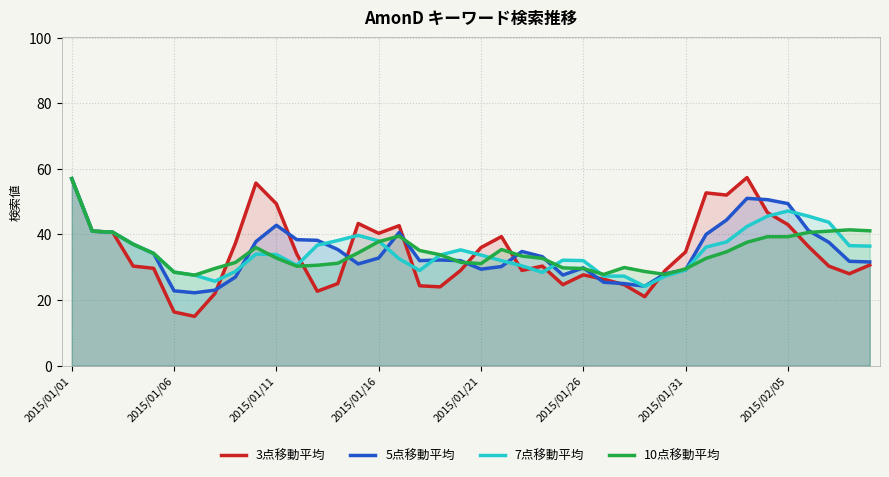

Reading left to right, transcribe all the data shown in this chart.

3点移動平均: 57.0	41.0	40.7	30.3	29.7	16.3	15.0	22.0	37.3	55.7	49.3	34.0	22.7	25.0	43.3	40.3	42.7	24.3	24.0	29.0	36.0	39.3	29.0	30.3	24.7	27.7	26.3	24.7	21.0	29.0	34.7	52.7	52.0	57.3	46.7	43.0	36.3	30.3	28.0	30.7
5点移動平均: 57.0	41.0	40.7	37.0	34.2	22.8	22.2	23.0	27.0	37.8	42.8	38.4	38.2	35.4	31.0	32.8	40.6	32.0	32.2	32.0	29.4	30.2	34.8	33.2	27.6	29.8	25.4	25.0	24.2	28.0	29.2	40.0	44.4	51.0	50.6	49.4	41.2	37.6	31.8	31.6
7点移動平均: 57.0	41.0	40.7	37.0	34.2	28.5	27.6	25.7	28.7	34.0	33.9	30.6	36.7	38.1	39.7	38.0	32.6	29.0	33.7	35.3	33.7	32.0	30.4	28.4	32.1	32.0	27.3	27.3	24.1	27.3	29.1	36.1	37.7	42.4	45.6	47.1	45.6	43.7	36.6	36.4
10点移動平均: 57.0	41.0	40.7	37.0	34.2	28.5	27.6	29.6	31.4	36.0	32.8	30.3	30.6	31.2	34.4	37.8	39.5	35.1	33.8	31.5	31.1	35.4	33.4	32.7	29.8	29.6	27.8	29.9	28.7	27.8	29.5	32.7	34.7	37.6	39.3	39.3	40.6	41.0	41.4	41.1